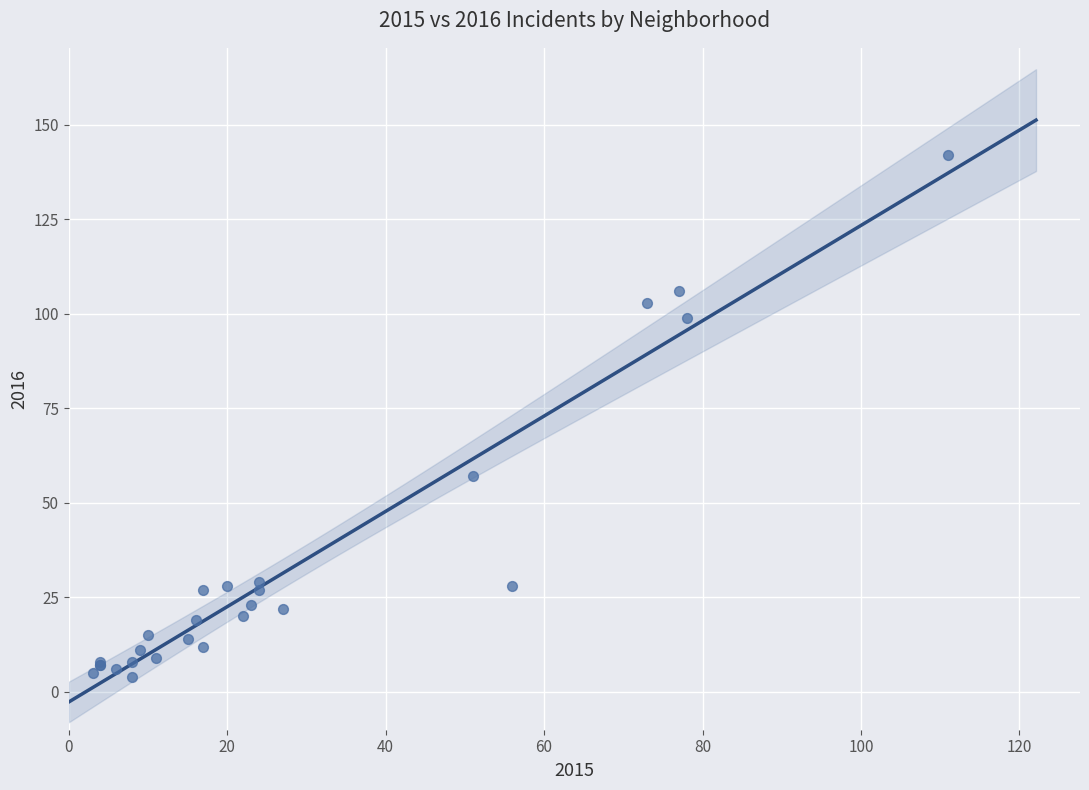

What Y value in the scatter plot is closest to 73?

57